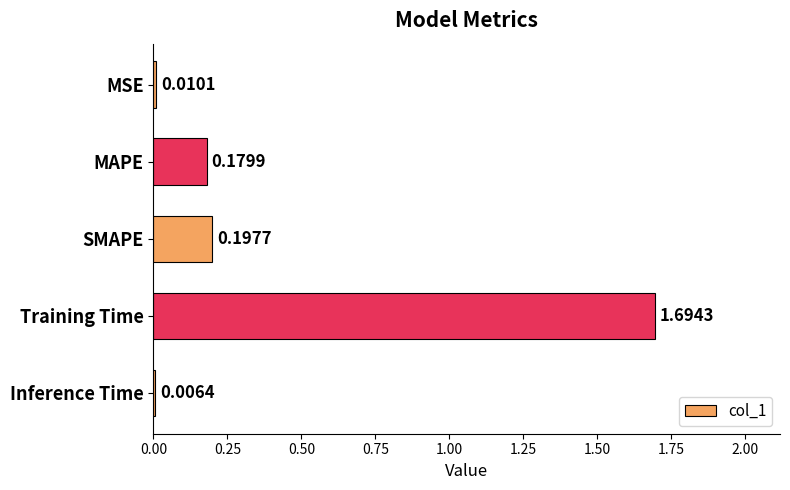

At which category does the chart reach its minimum across all series?

Inference Time